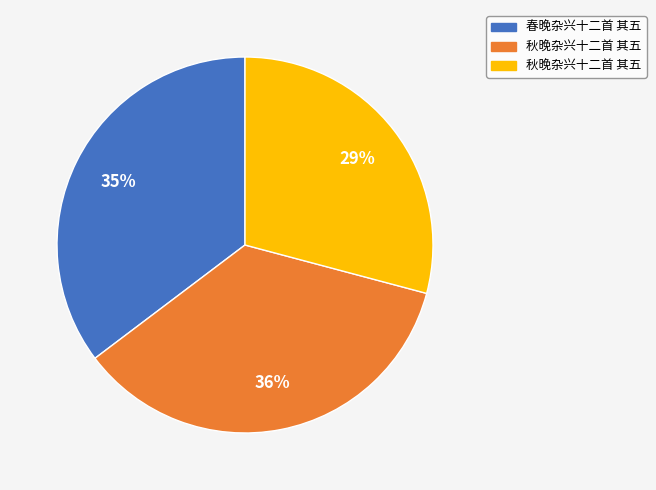

To the nearest percent, what is the average slice percentage?

33%